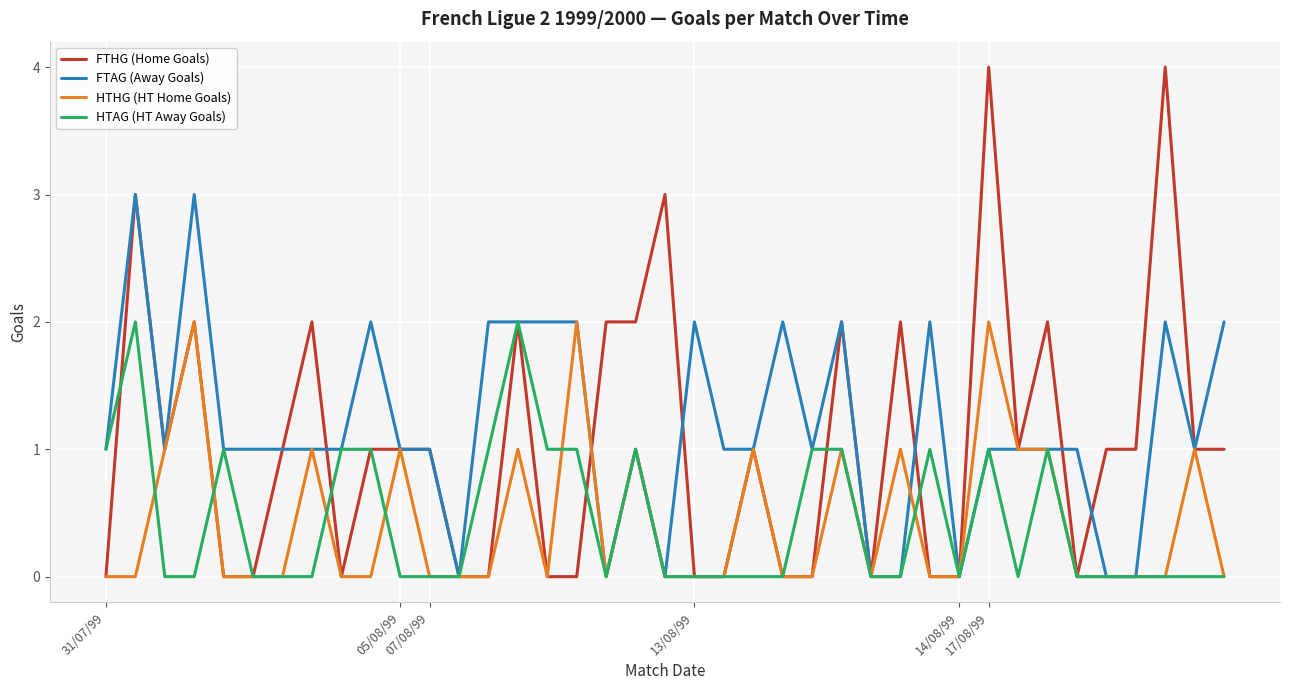

What is the highest value of the FTAG (Away Goals) series?

3